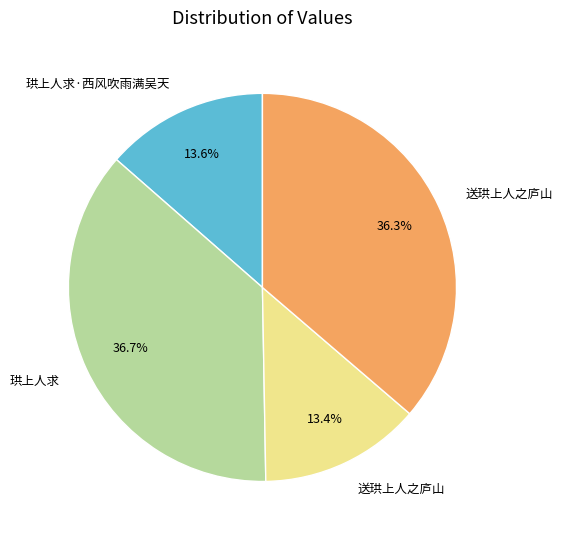

Is there a majority slice in this chart?

No